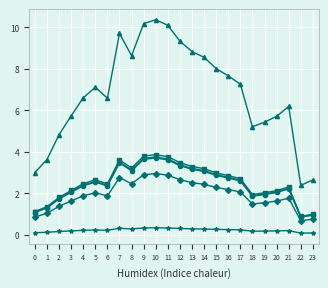

What is the maximum value shown in the chart?

10.4